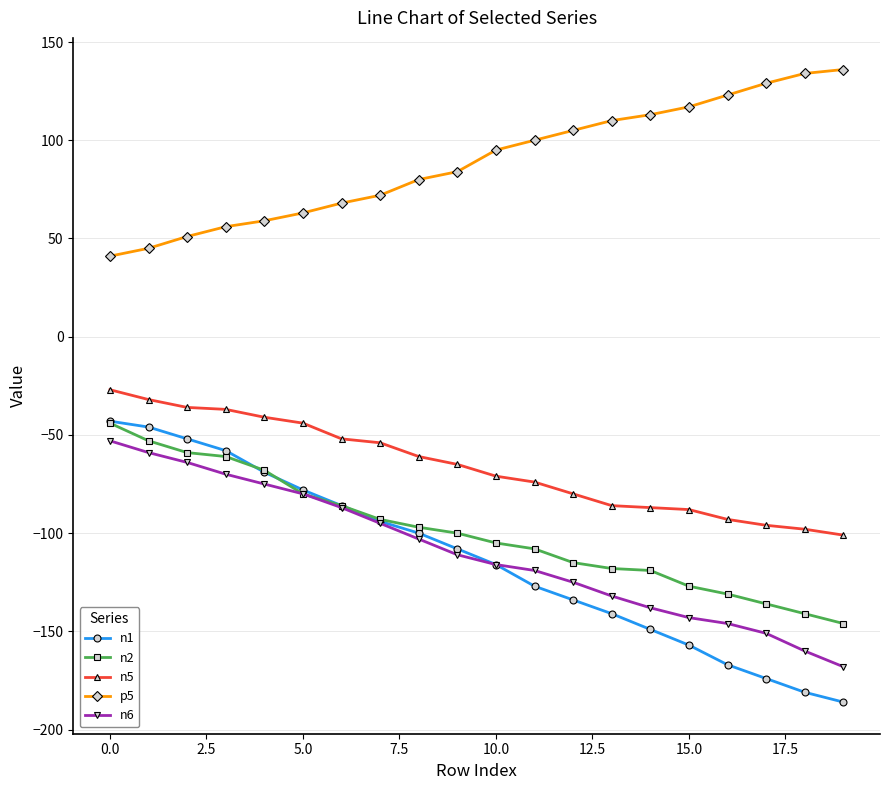

True or false: p5 and n6 intersect in this chart.

False